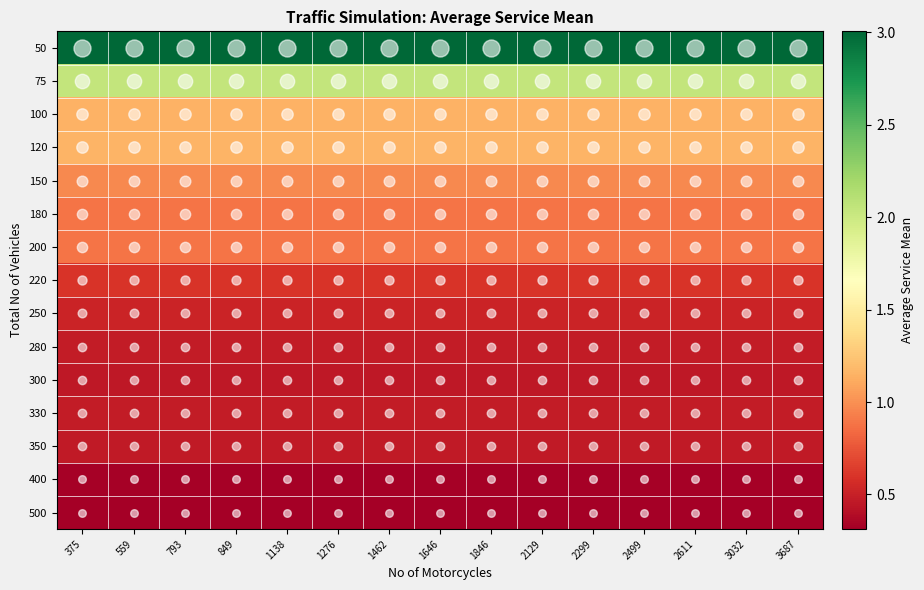

How many series are shown in this chart?

15